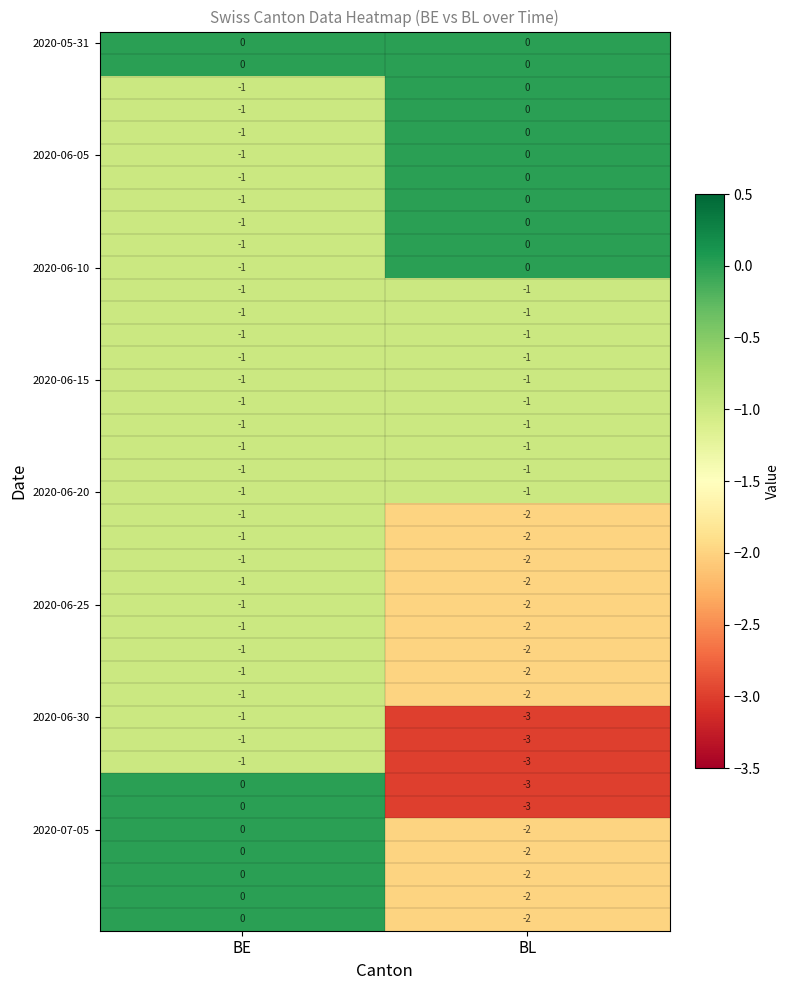

What is the difference between the highest and lowest values at BL?

3